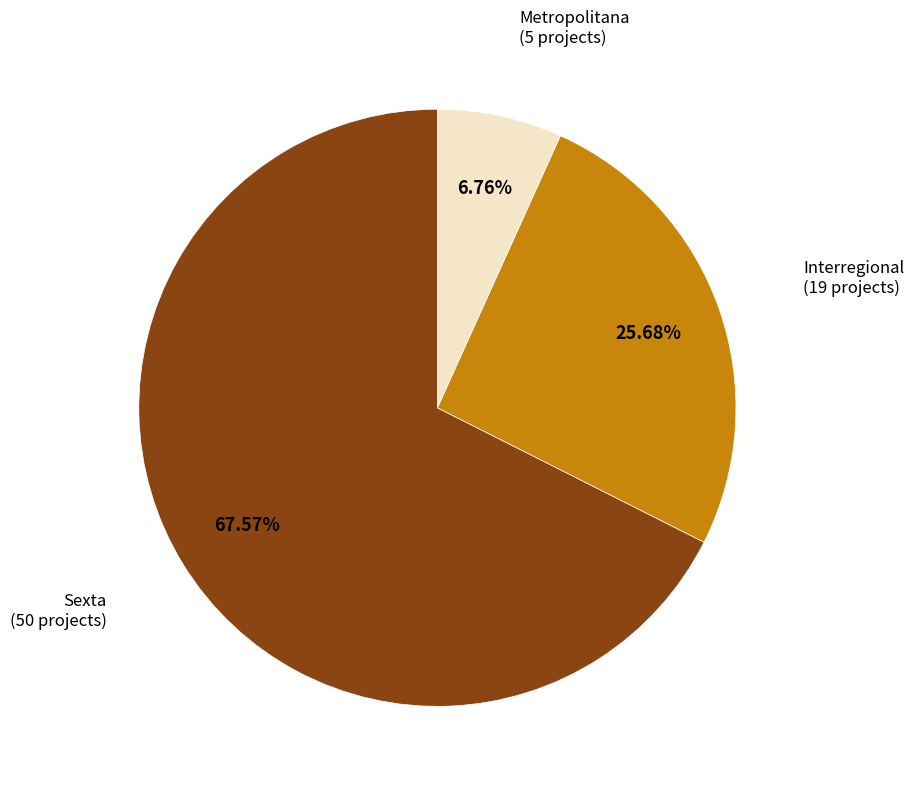

Is there any slice that represents more than half of the pie?

Yes